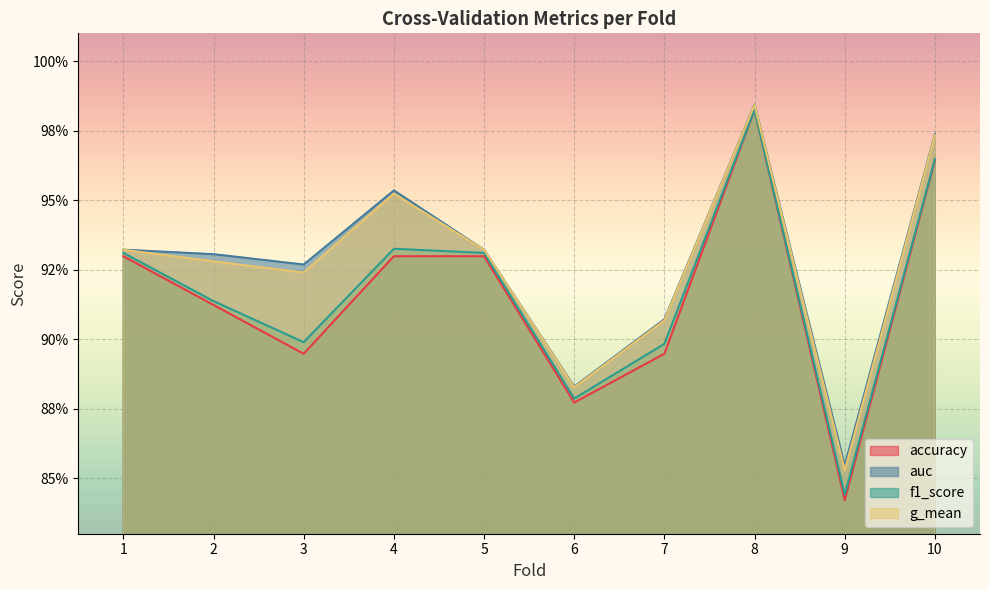

How many lines are shown in the chart?

4